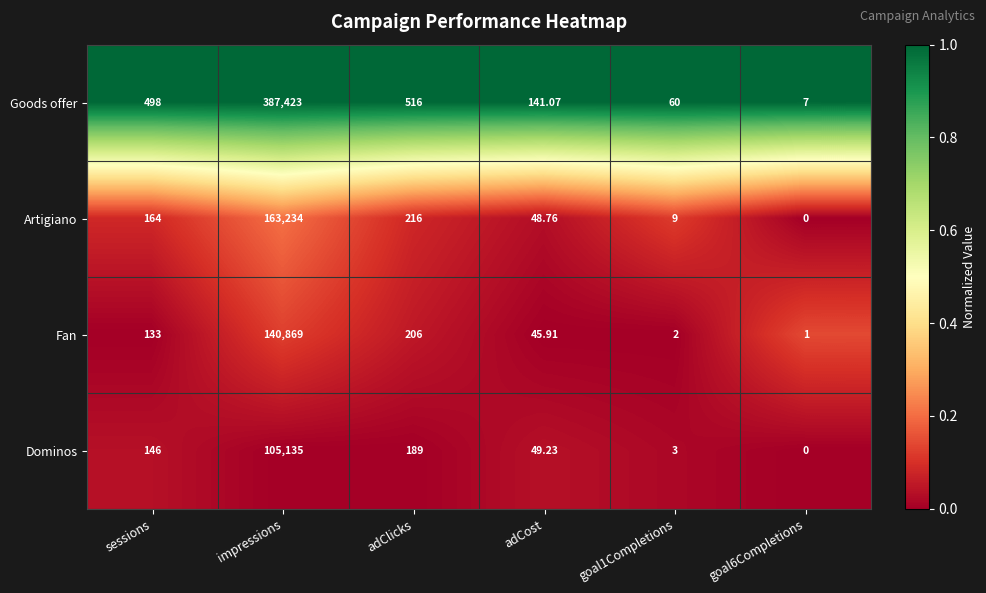

At which category is the sum across all series the highest?

impressions